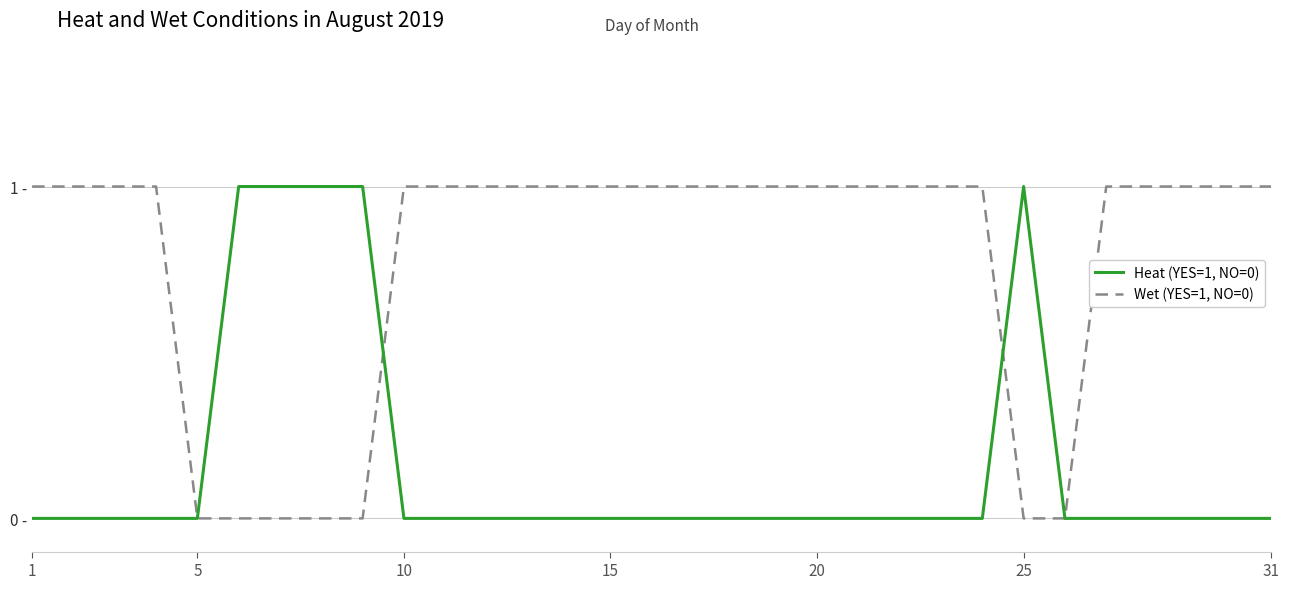

What is the sum of all Heat (YES=1, NO=0) values?

5